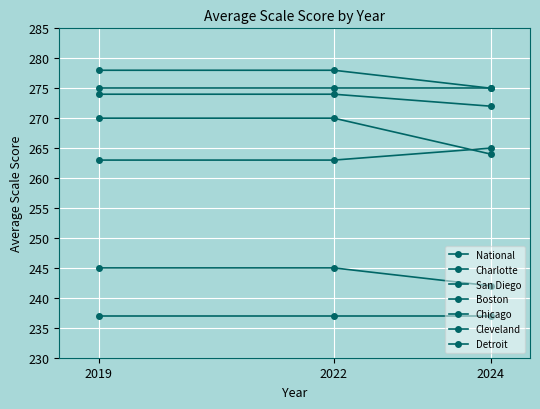

True or false: Chicago has a value of 165 at 2019.

False